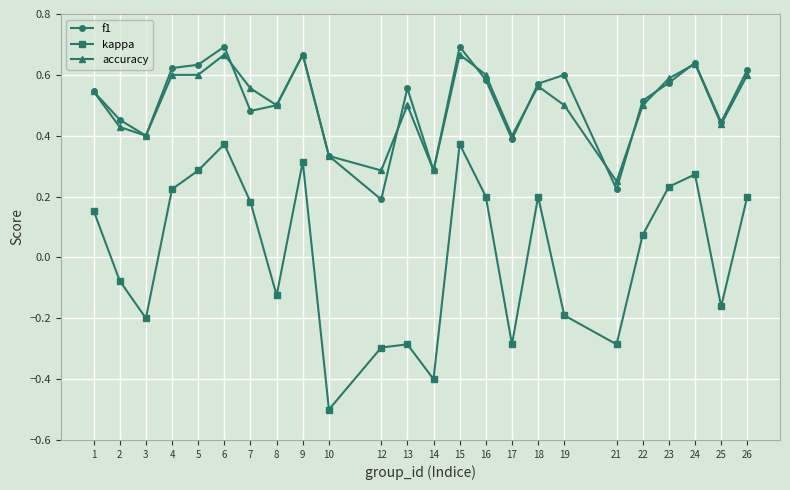

Where is the first local maximum for kappa?

6